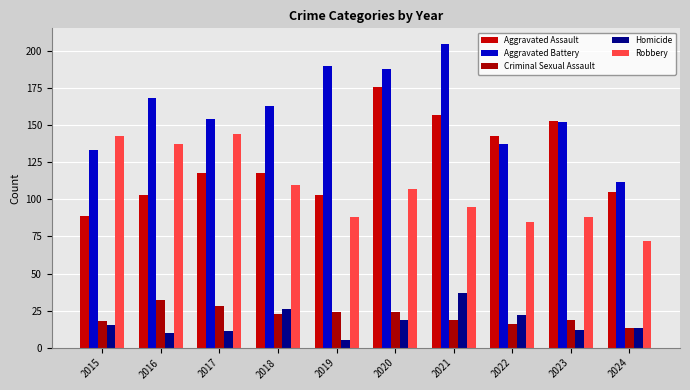

What is the average value of the Aggravated Battery series?

160